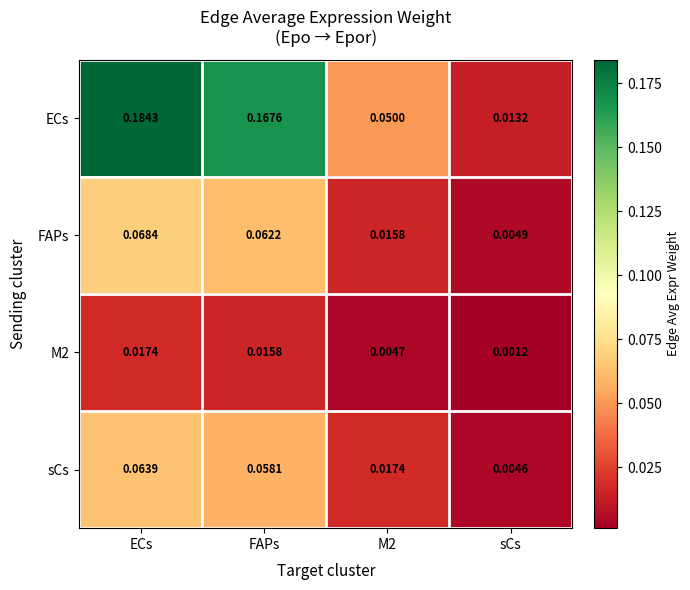

Between M2 and sCs, which series saw the biggest shift?

ECs